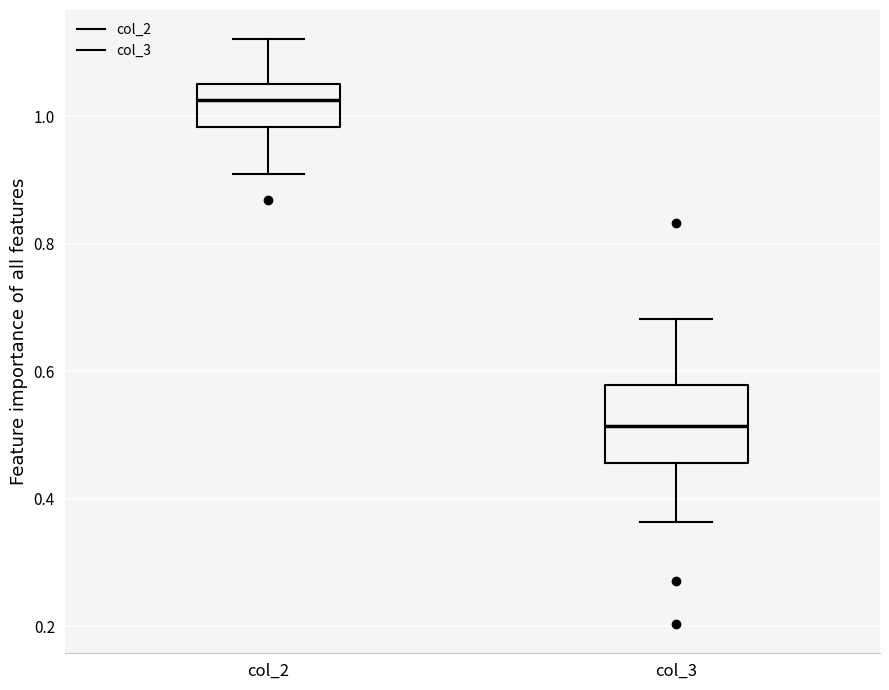

Which box is the tallest, from its lower edge to its upper edge?

col_3